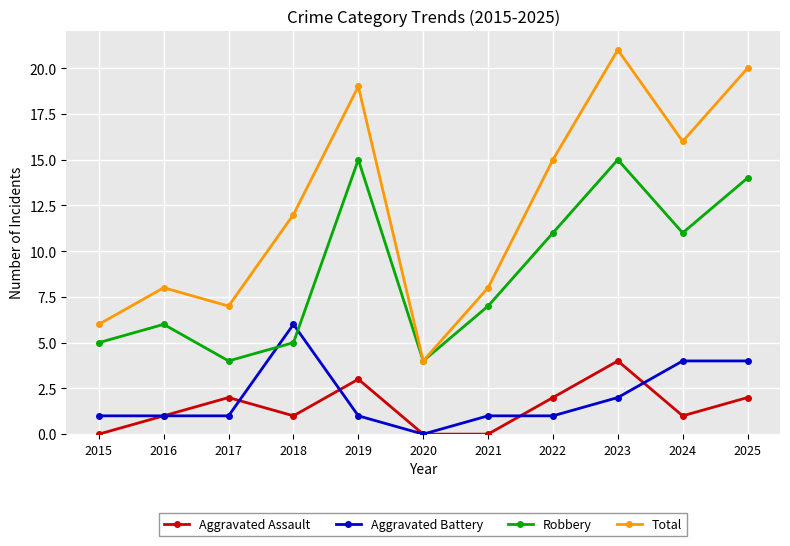

At 2017, list the series in order from largest to smallest.

Total, Robbery, Aggravated Assault, Aggravated Battery